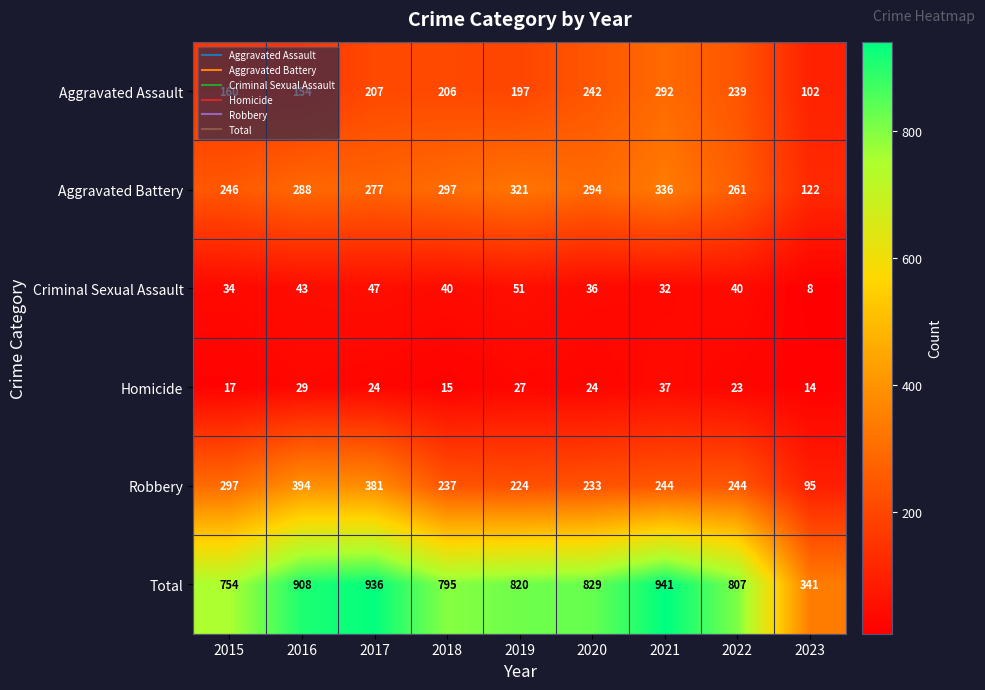

What is the approximate value of Robbery at 2023, to the nearest 5?

95